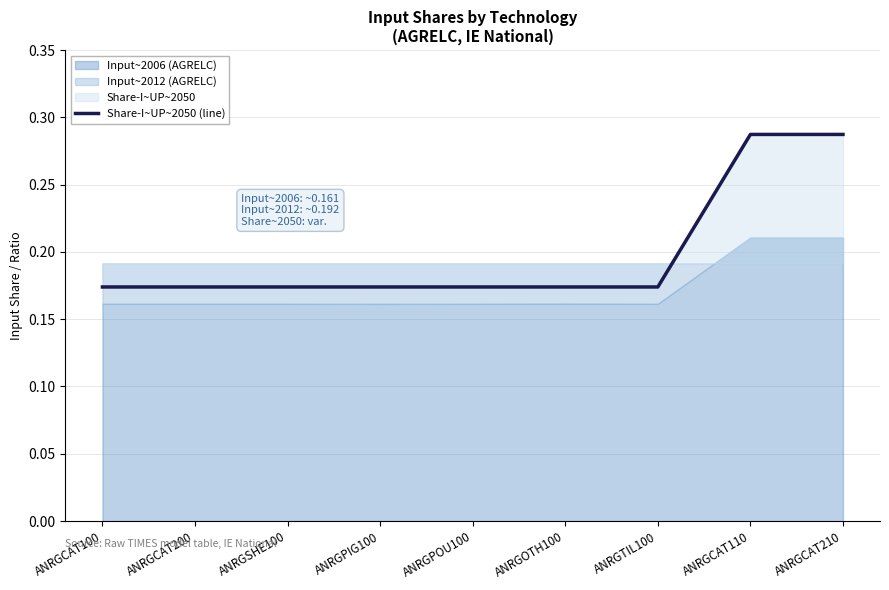

Is it true that the value at ANRGCAT100 is 0.2?

False